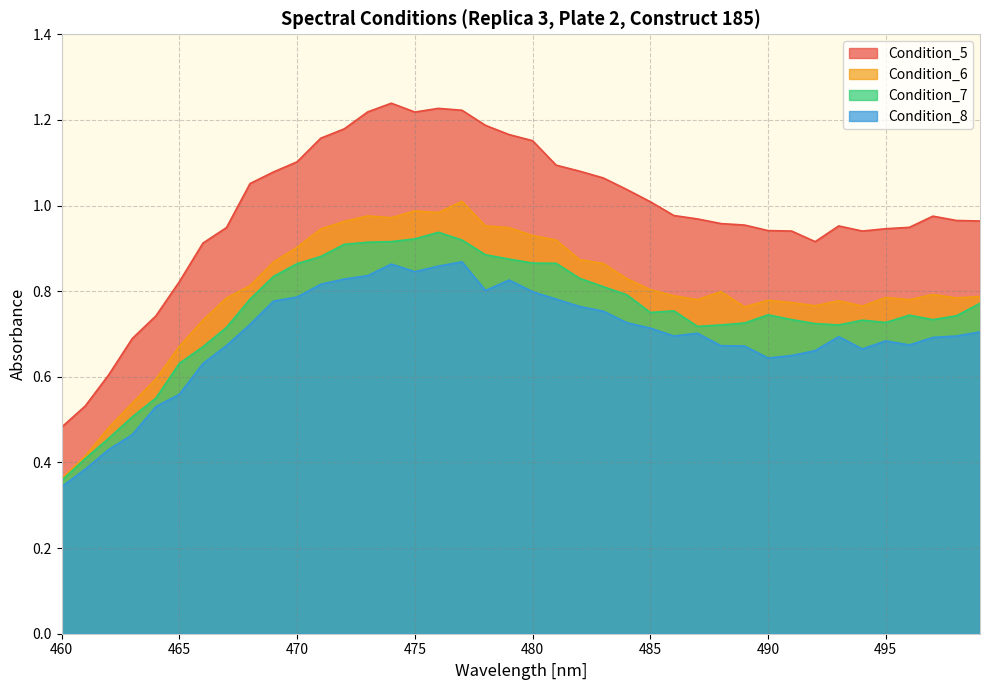

At which category is the sum across all series the highest?

477